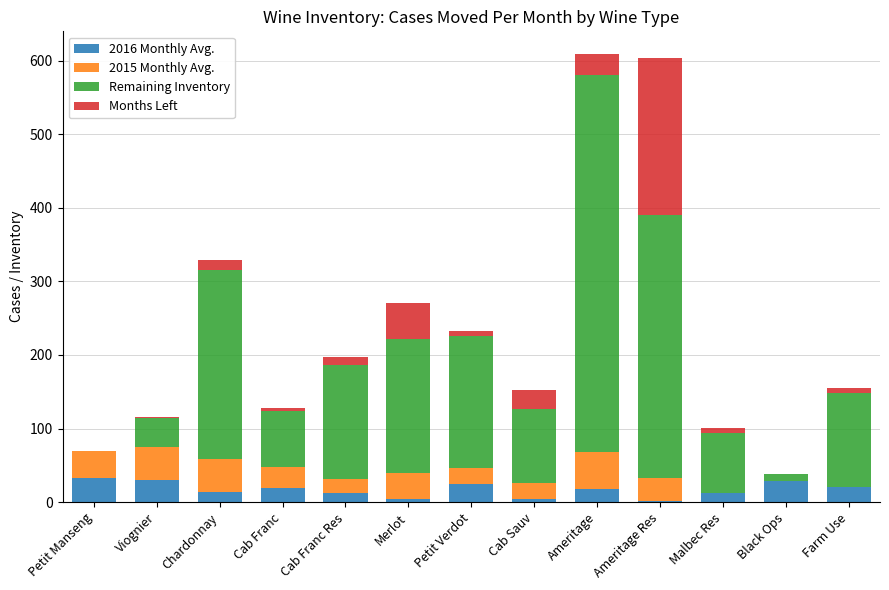

What is the total value across all series at Petit Manseng?

69.3